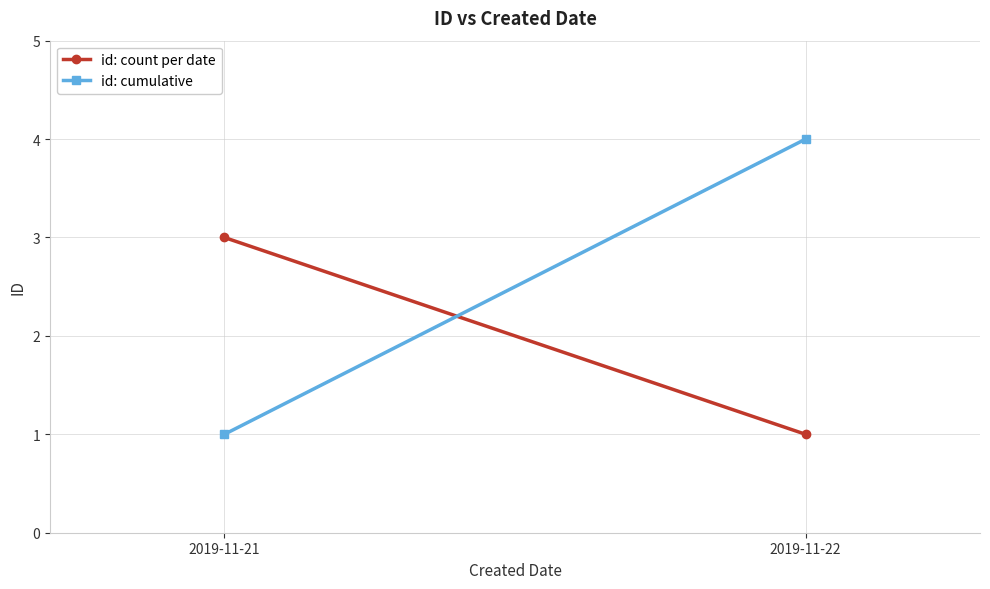

Between 2019-11-21 and 2019-11-22, which series saw the biggest shift?

id: cumulative